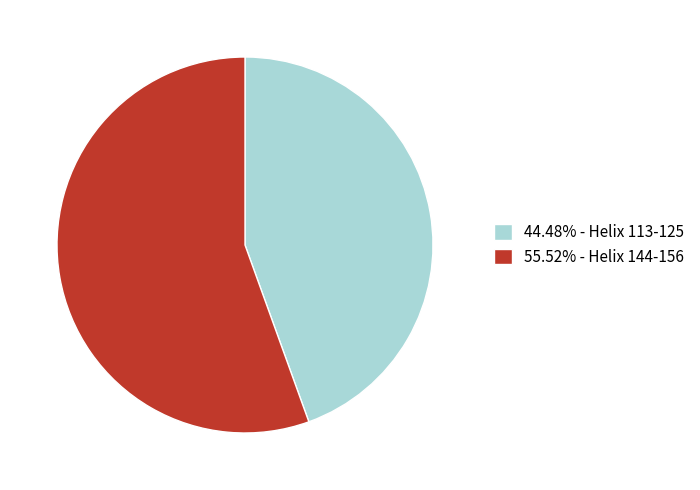

Combined, do 44.48% - Helix 113-125 and 55.52% - Helix 144-156 account for over 50%?

Yes